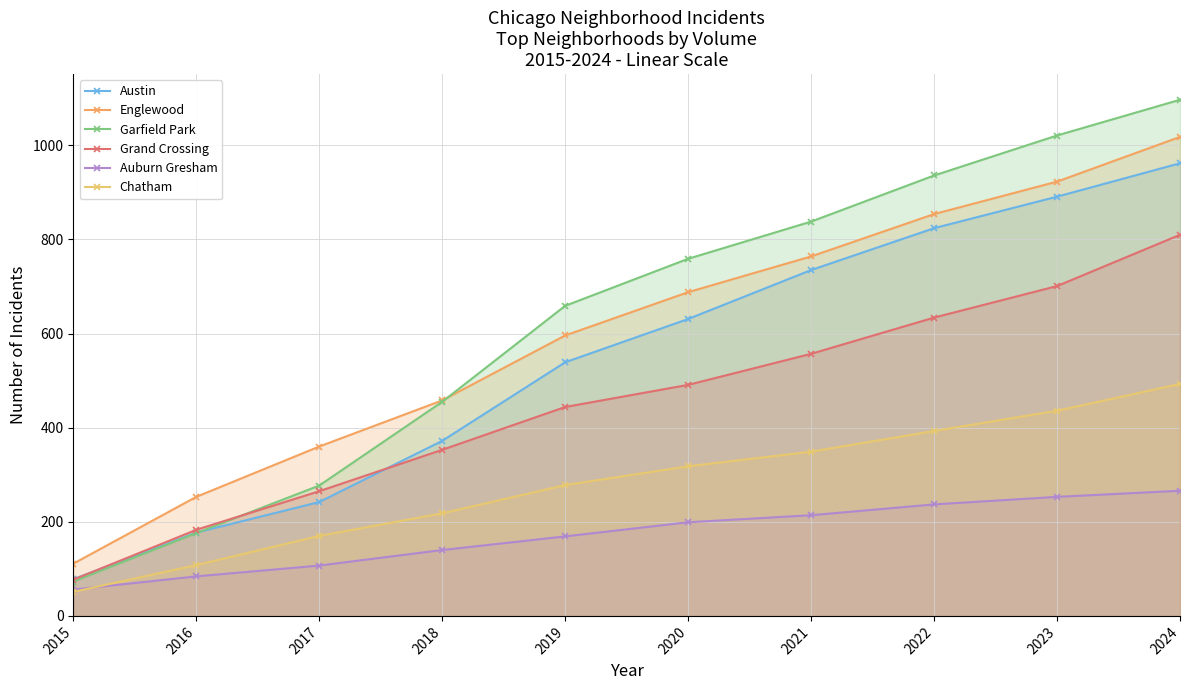

What is the difference between the second highest and second lowest values in the Austin series?

714